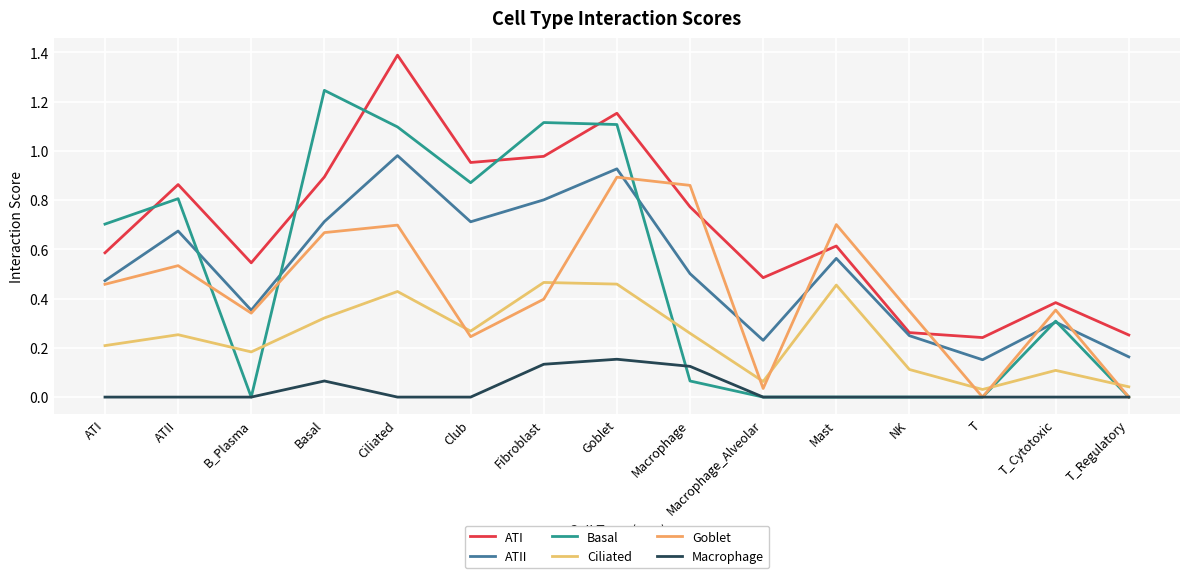

At which category does the chart reach its minimum across all series?

B_Plasma